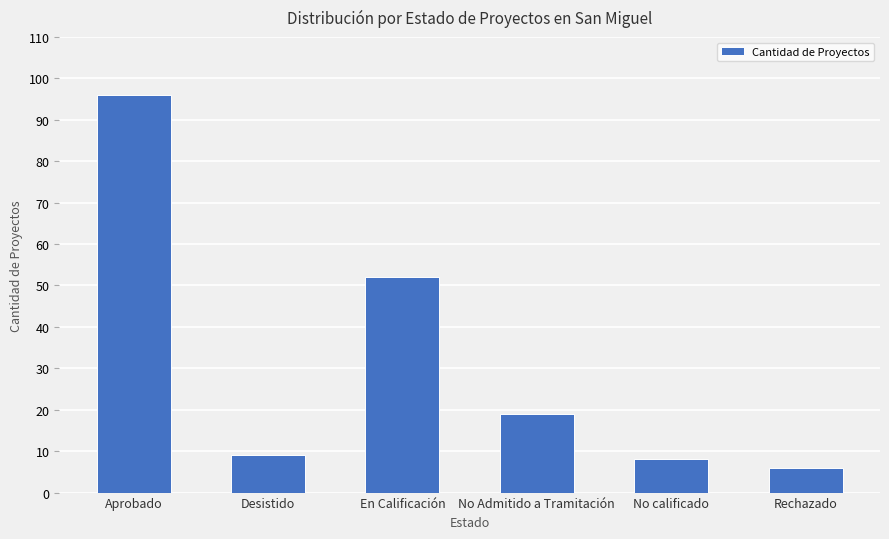

At which label does the data first exceed 19?

Aprobado